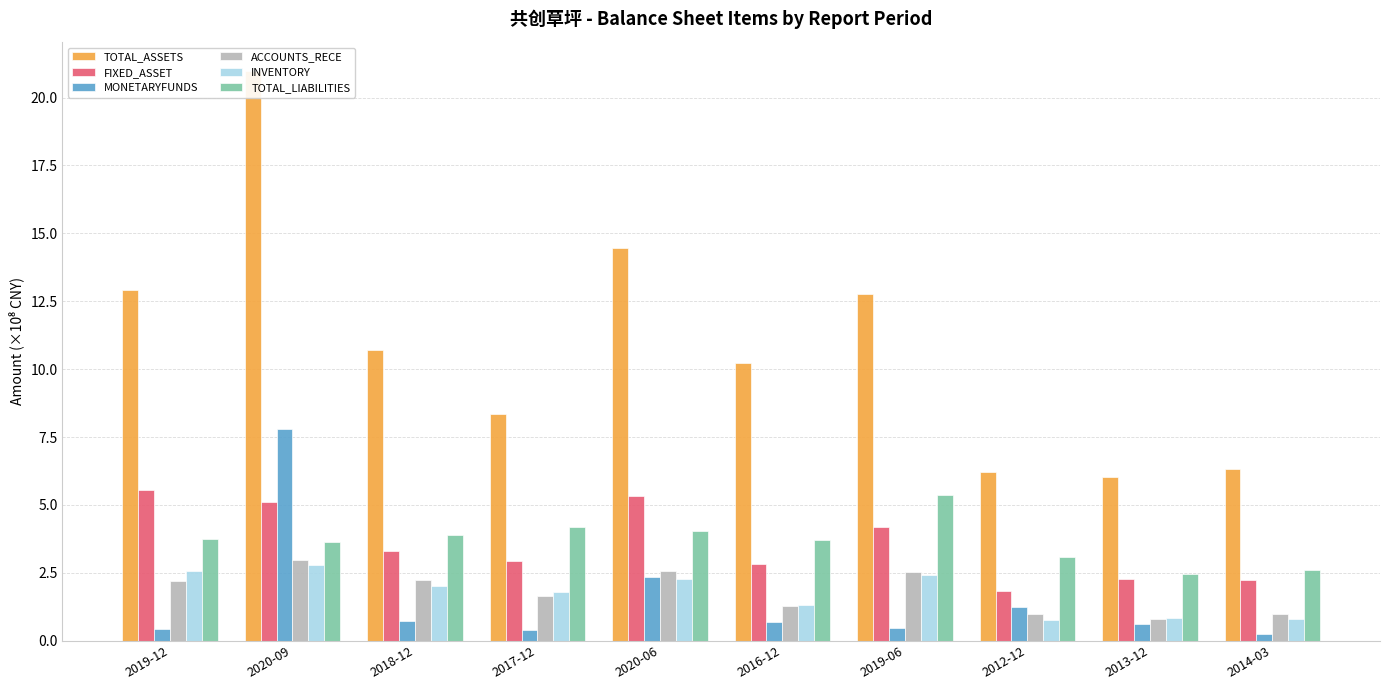

Rank the series by their maximum value, from lowest to highest.

INVENTORY, ACCOUNTS_RECE, TOTAL_LIABILITIES, FIXED_ASSET, MONETARYFUNDS, TOTAL_ASSETS